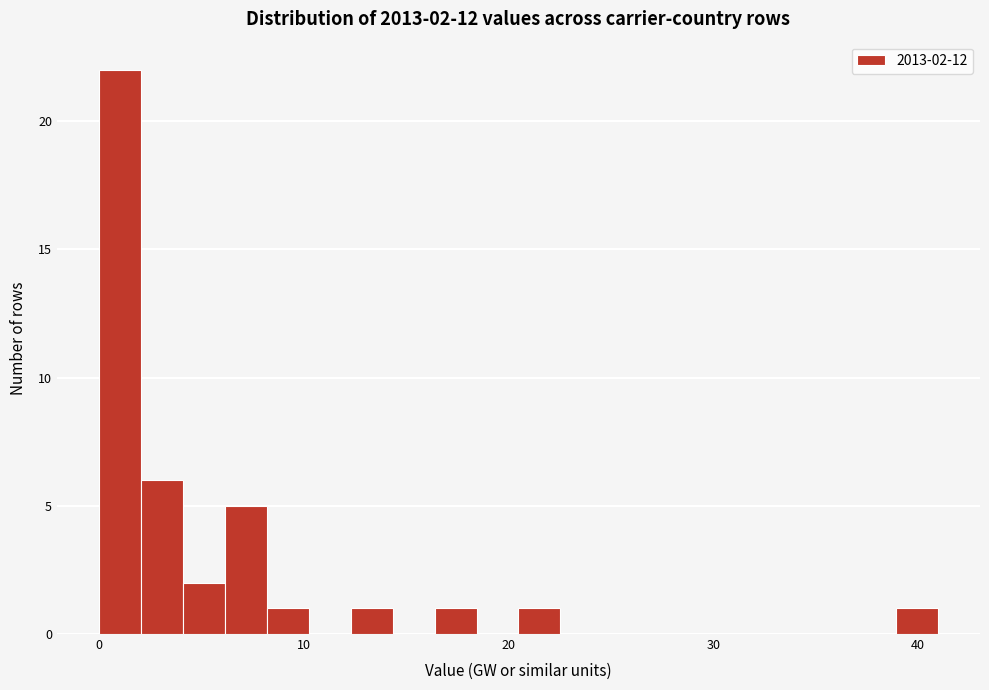

Around what value on the x-axis is the tallest bar? Give the approximate position of its centre, as read against the axis.

1